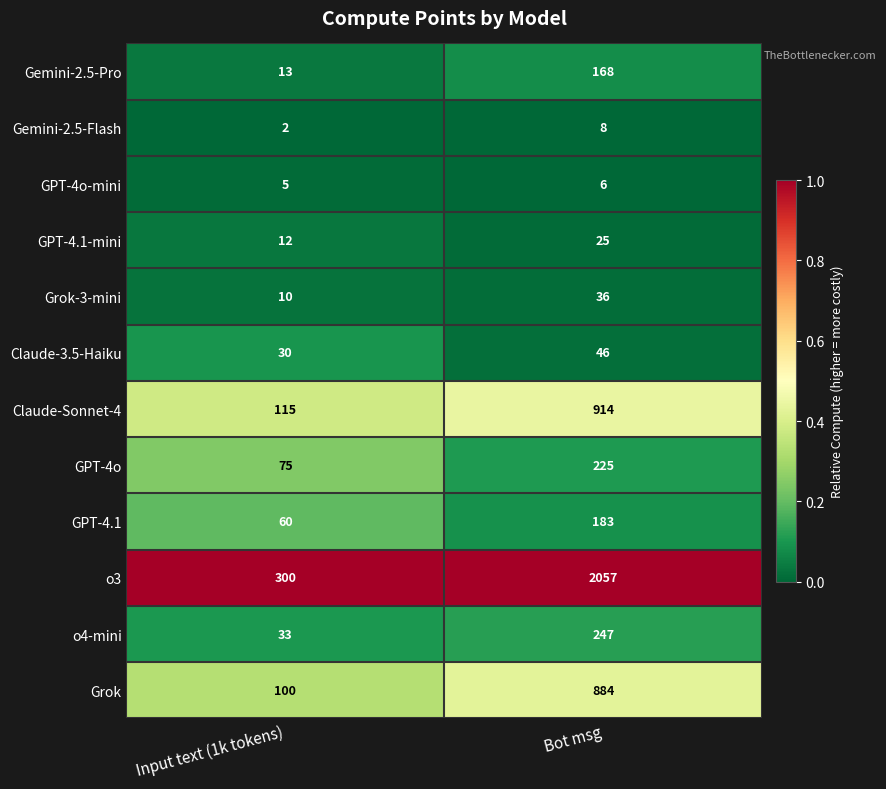

At which label does Grok-3-mini reach its minimum?

Input text (1k tokens)